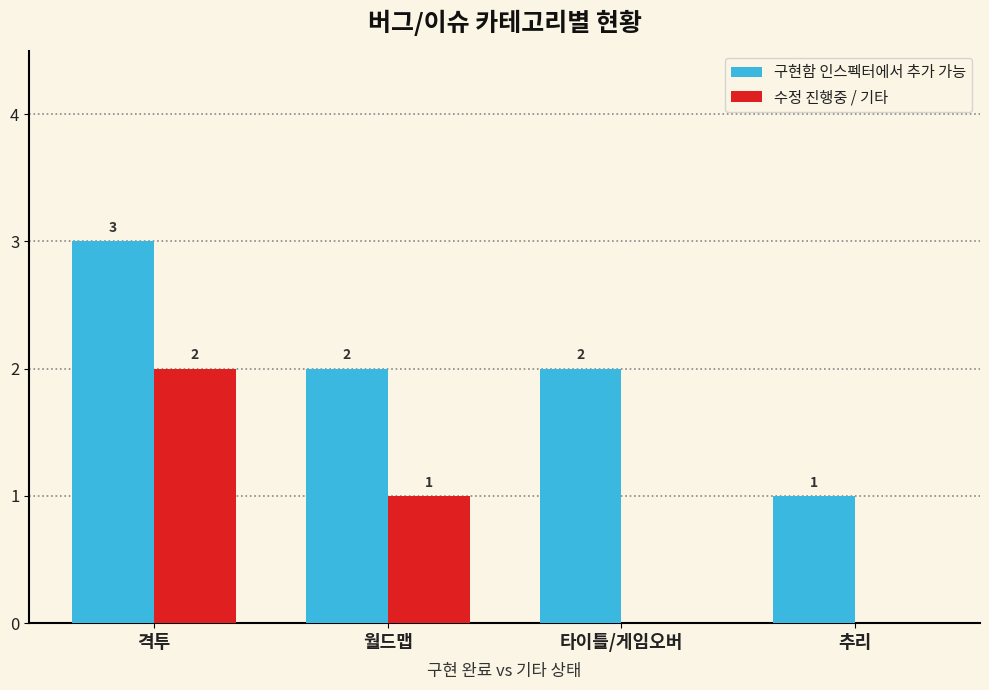

Is the value of 수정 진행중 / 기타 at 타이틀/게임오버 greater than the value of 구현함 인스펙터에서 추가 가능 at 격투?

No